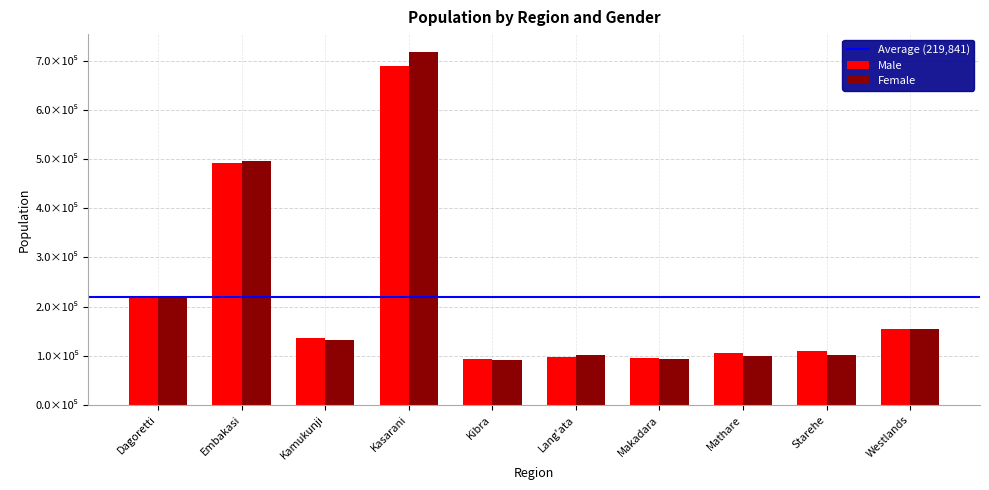

Are the bars grouped side by side (vs. stacked)?

Yes